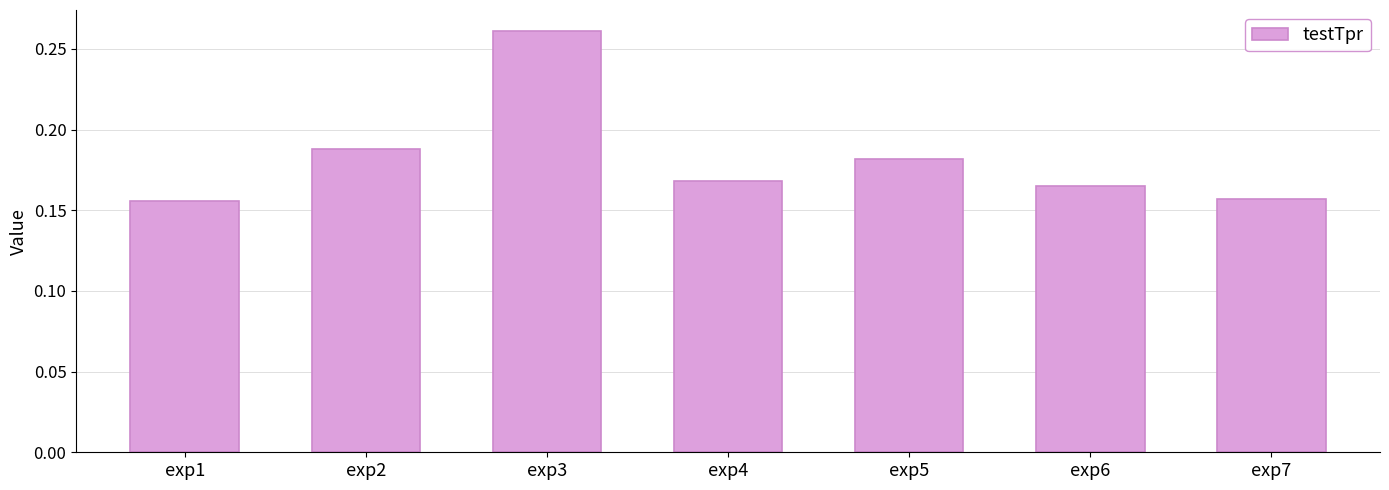

What is the sum of the values at exp5 and exp2?

0.4